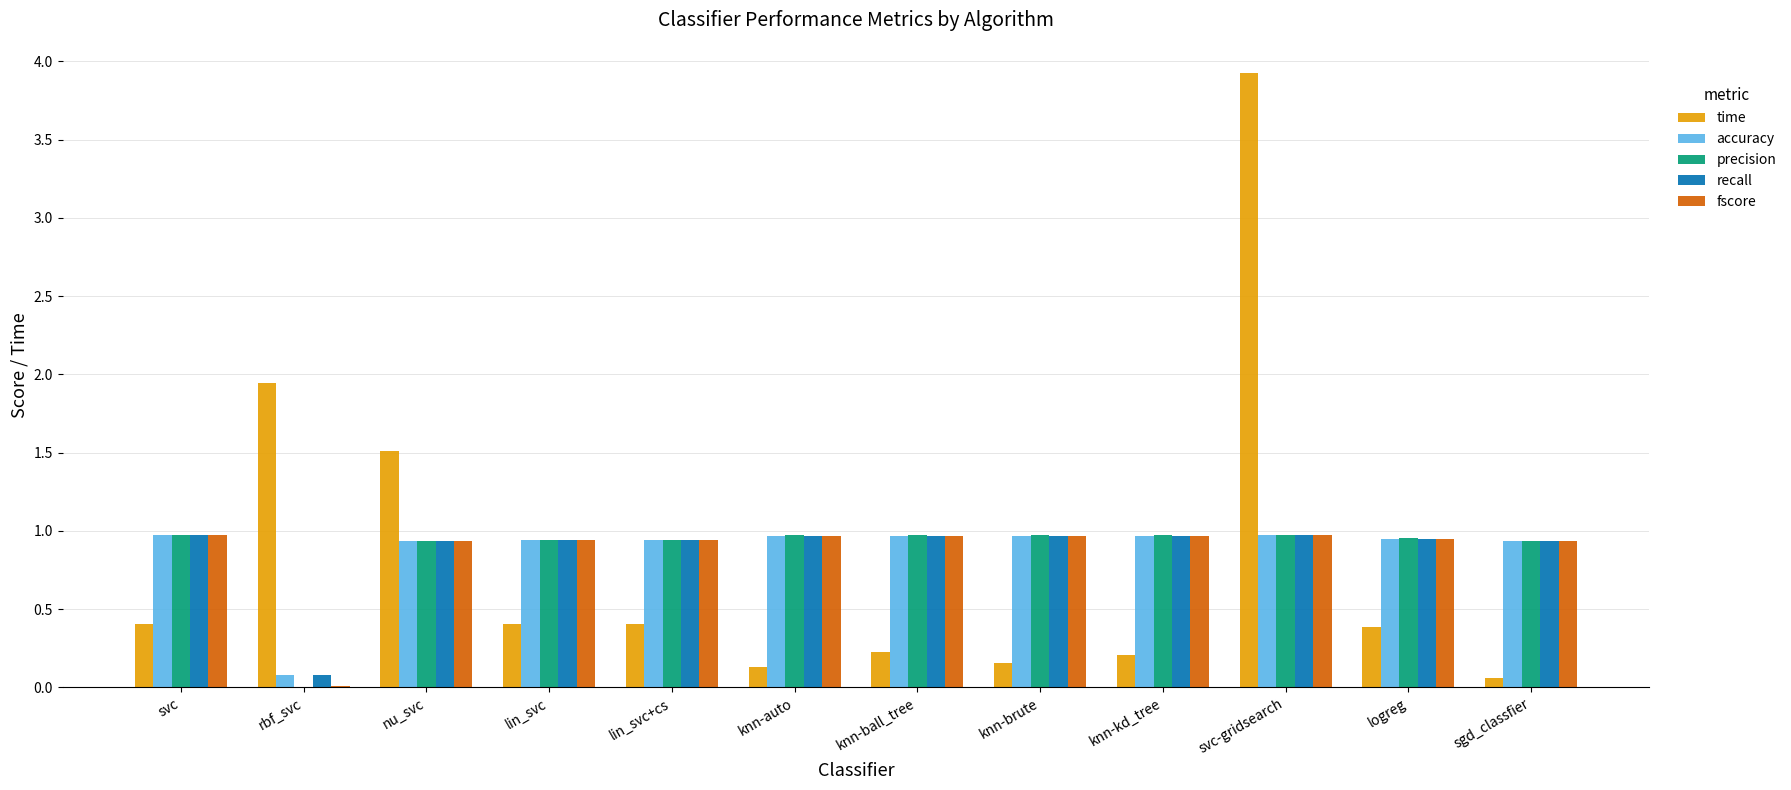

What is the sum of all precision values?

10.6